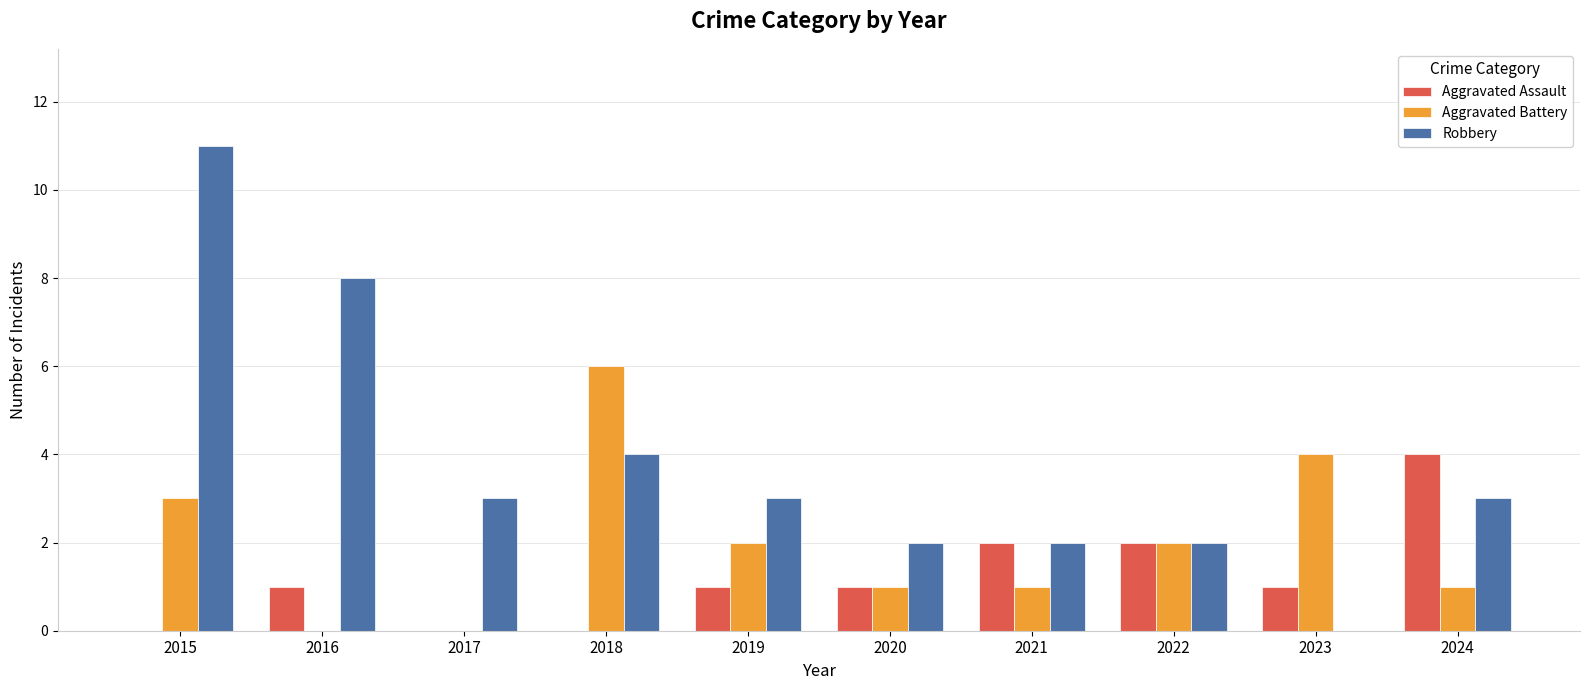

What is the total value across all series at 2015?

14